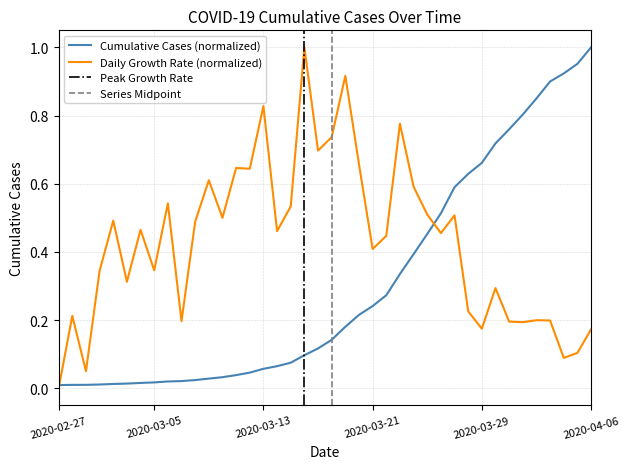

What is the difference between the values at 2020-03-22 and 2020-03-06?

0.3